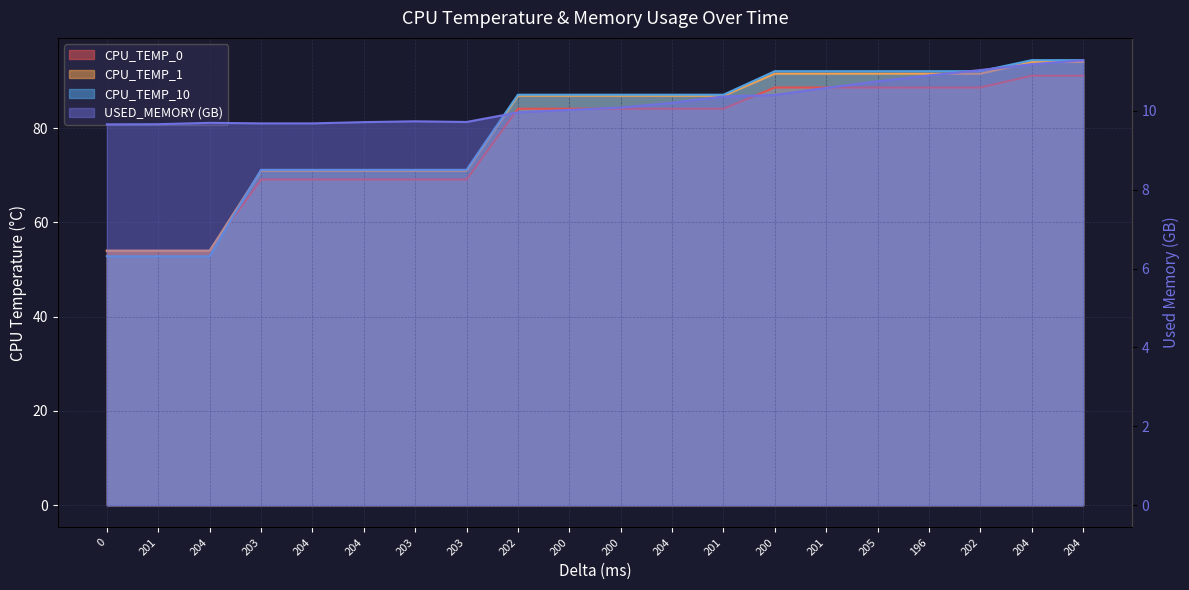

List the series in order of their peak value, highest first.

CPU_TEMP_10, CPU_TEMP_1, CPU_TEMP_0, USED_MEMORY